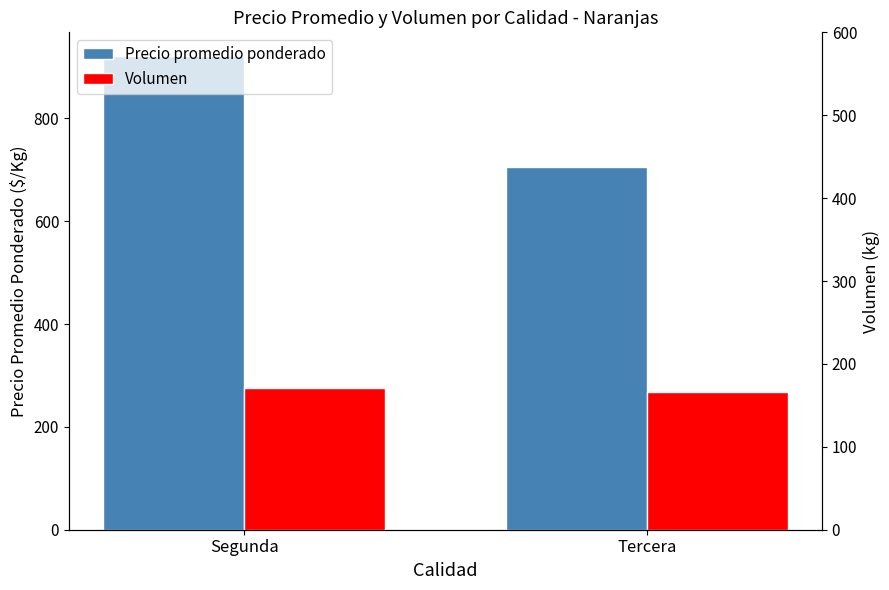

What value does the Precio promedio ponderado series have at Segunda?

921.3